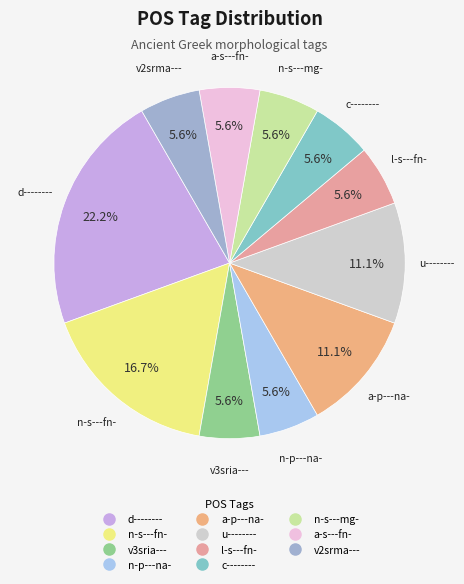

Which slice is the largest?

d--------